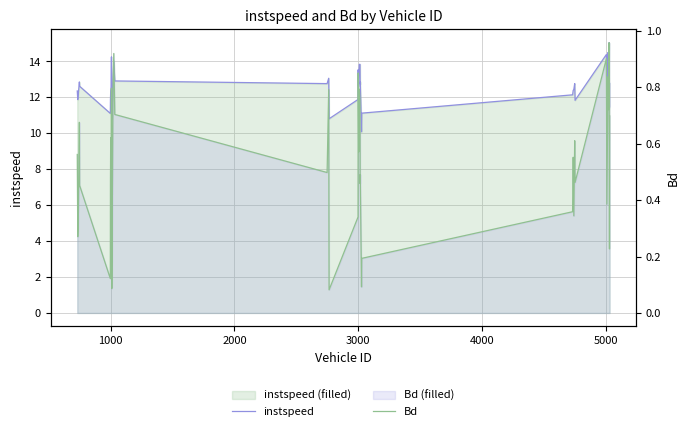

What are all the series names shown in the legend?

instspeed, Bd